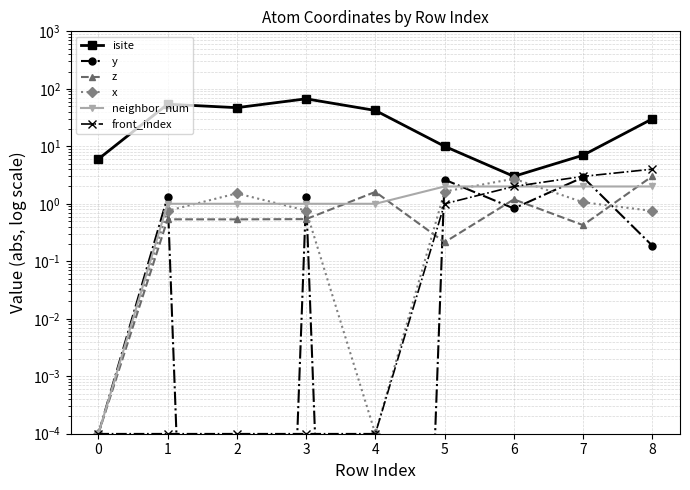

Does the chart have visible grid lines?

Yes